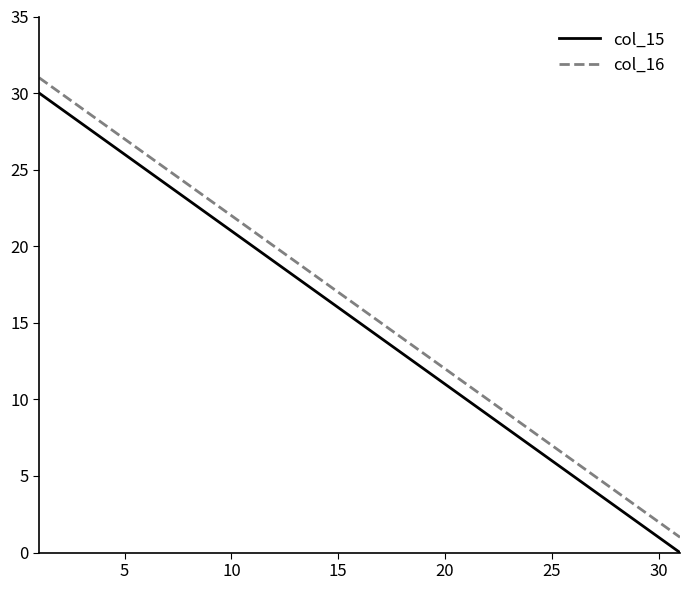

Rank the series by their average value, from lowest to highest.

col_15, col_16